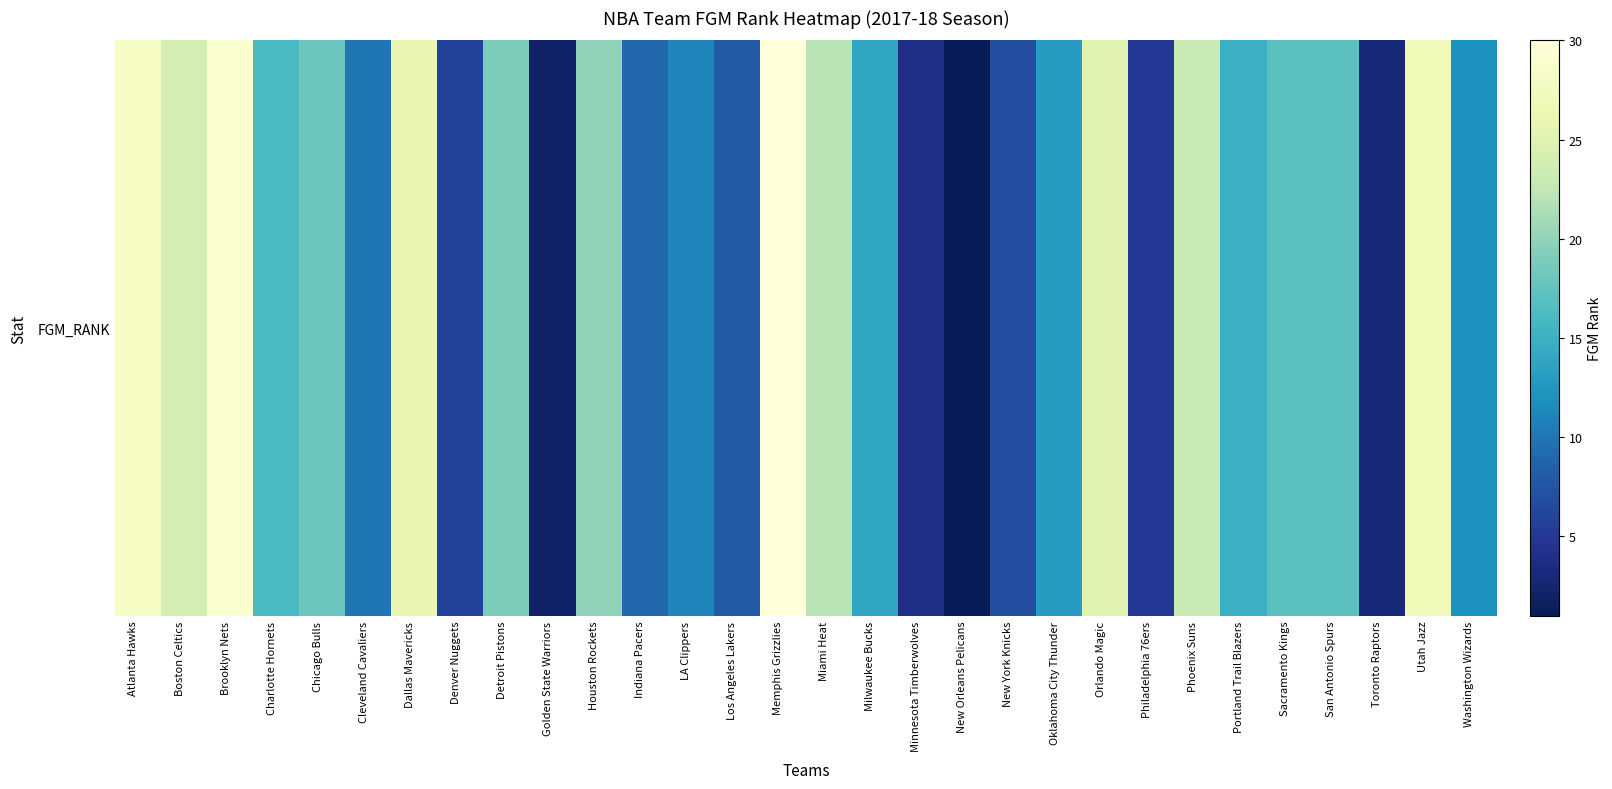

What is the difference between the values at Atlanta Hawks and Milwaukee Bucks?

14